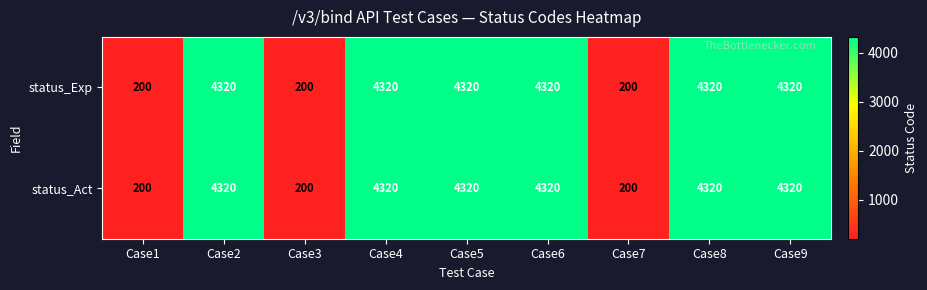

What is the maximum value for status_Act?

4320